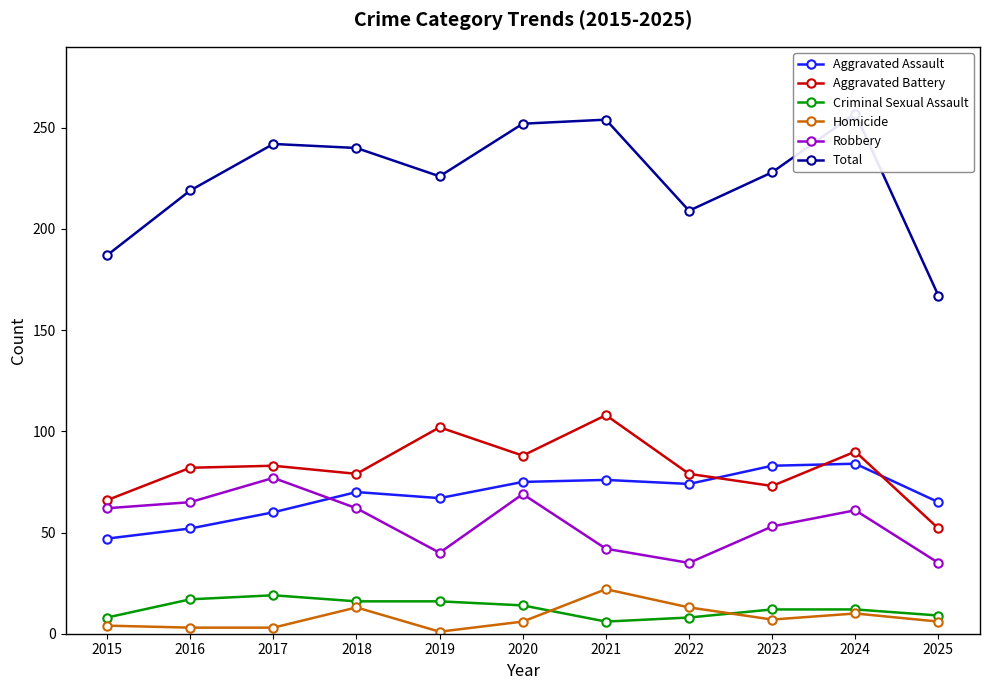

How many values in the Homicide series are below 6?

4